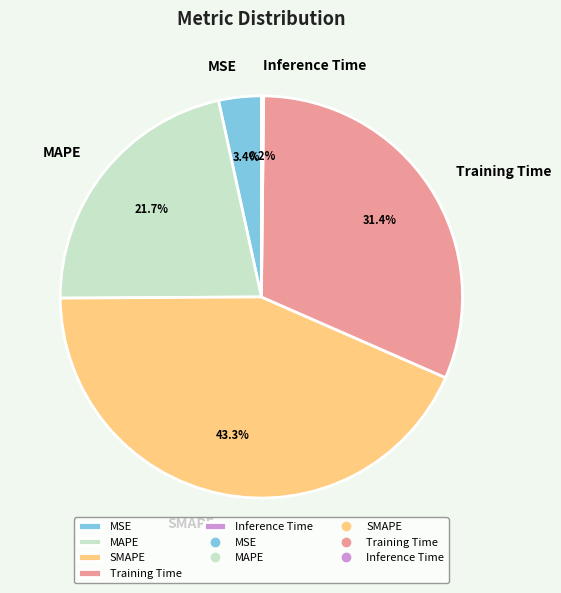

Does any single category account for the majority?

No